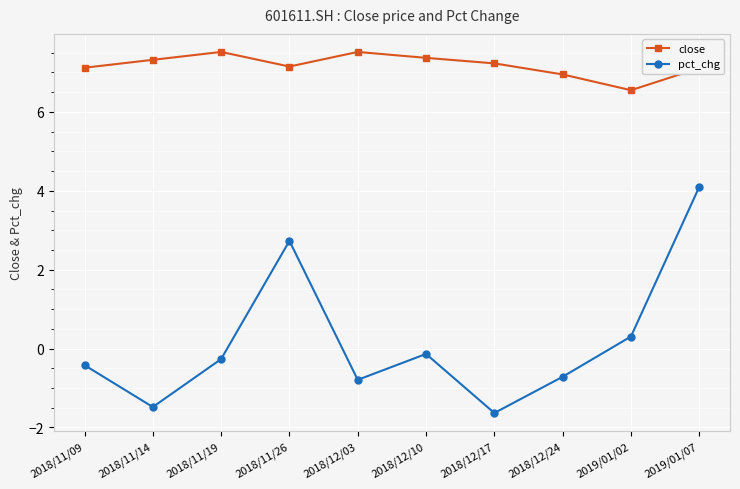

At how many categories does at least one series exceed 0?

10